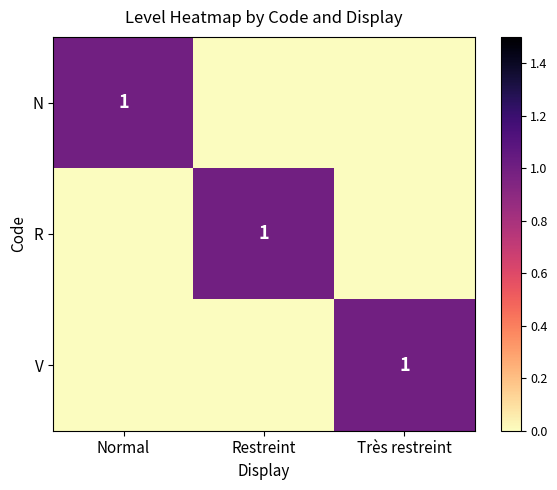

Is it true that V equals 1 at Restreint?

False